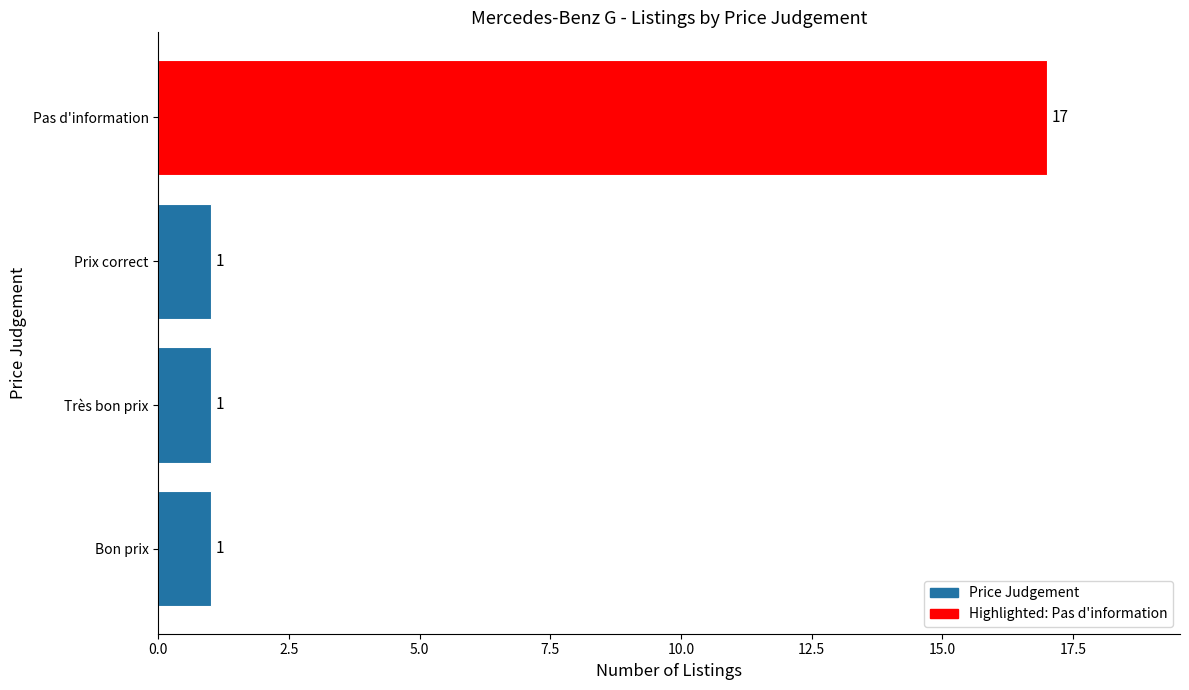

True or false: the data shows 2 at Très bon prix.

False